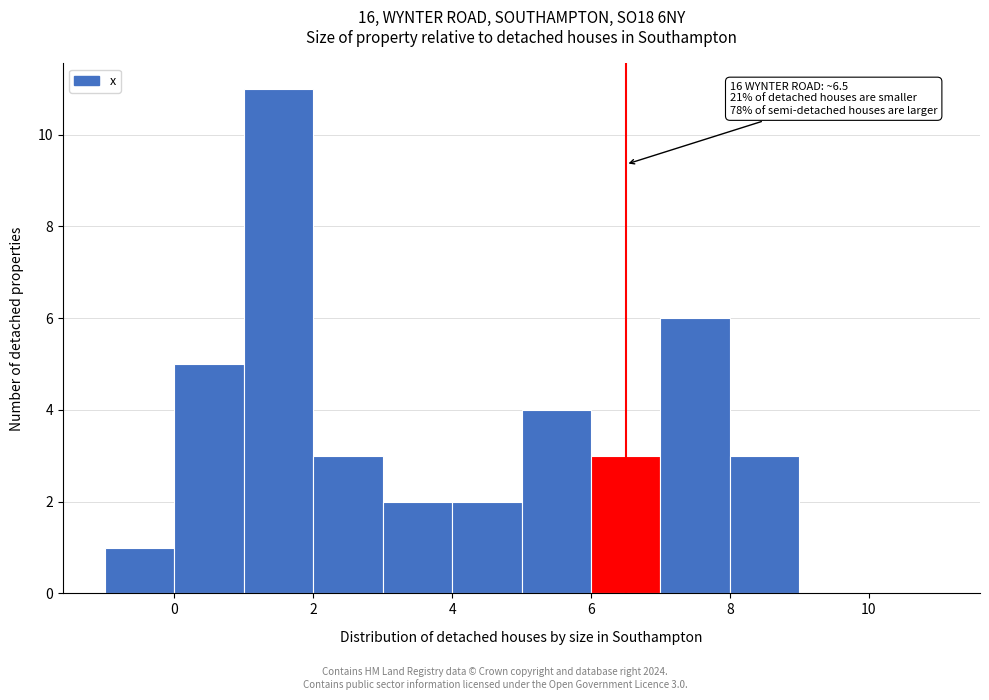

Which range on the x-axis has the tallest bar?

1 to 2